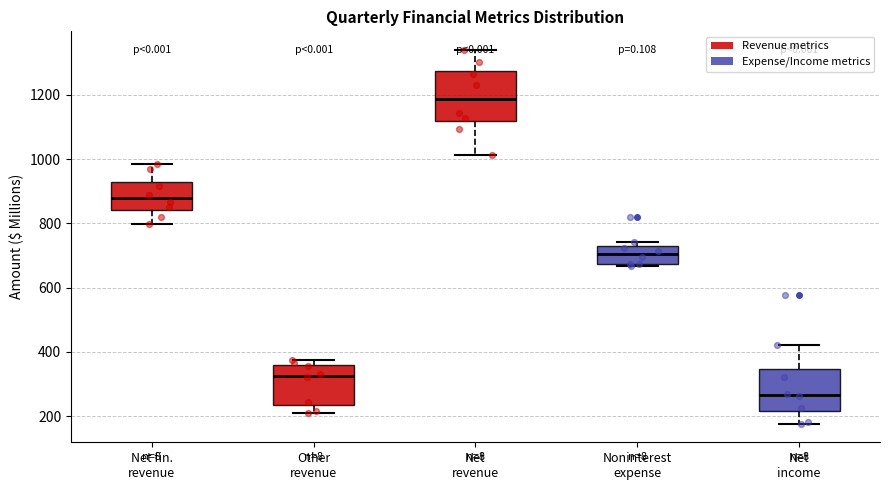

Where does the median line of the box for Noninterest expense sit on the y-axis? The values are not printed on the chart, so give them approximately, as read against the axis.

700